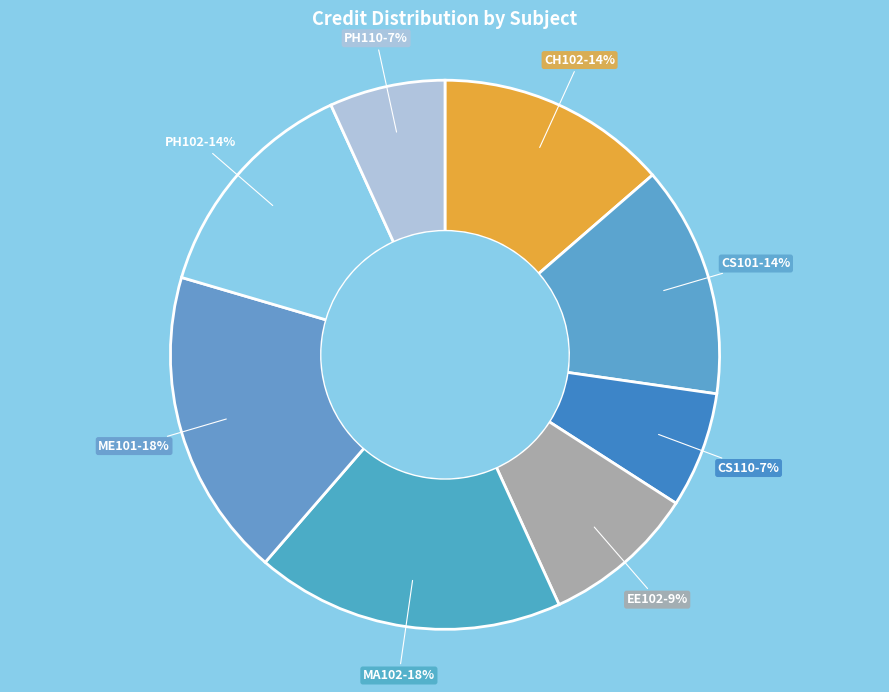

Does any single category account for the majority?

No